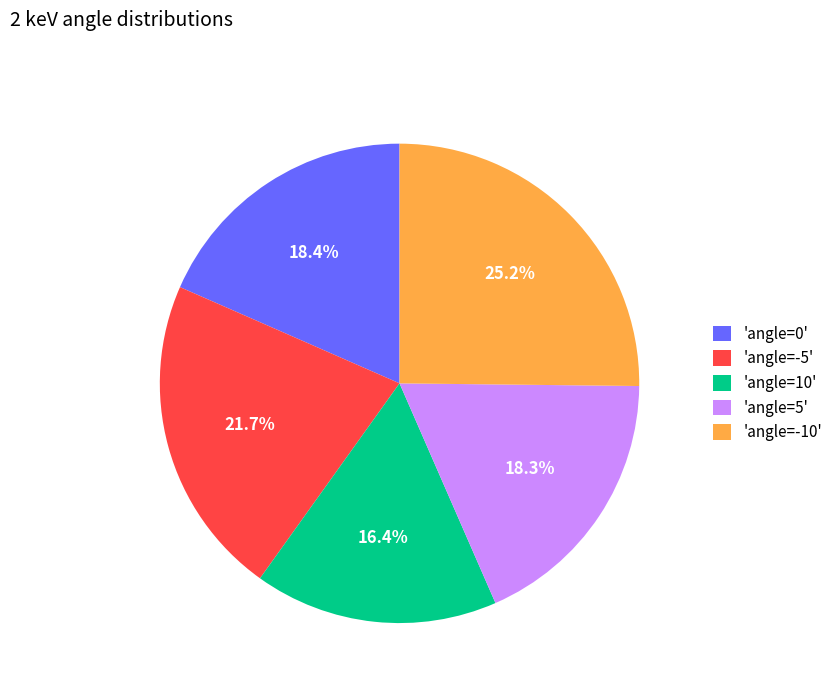

Which category has the biggest portion of the pie?

'angle=-10'